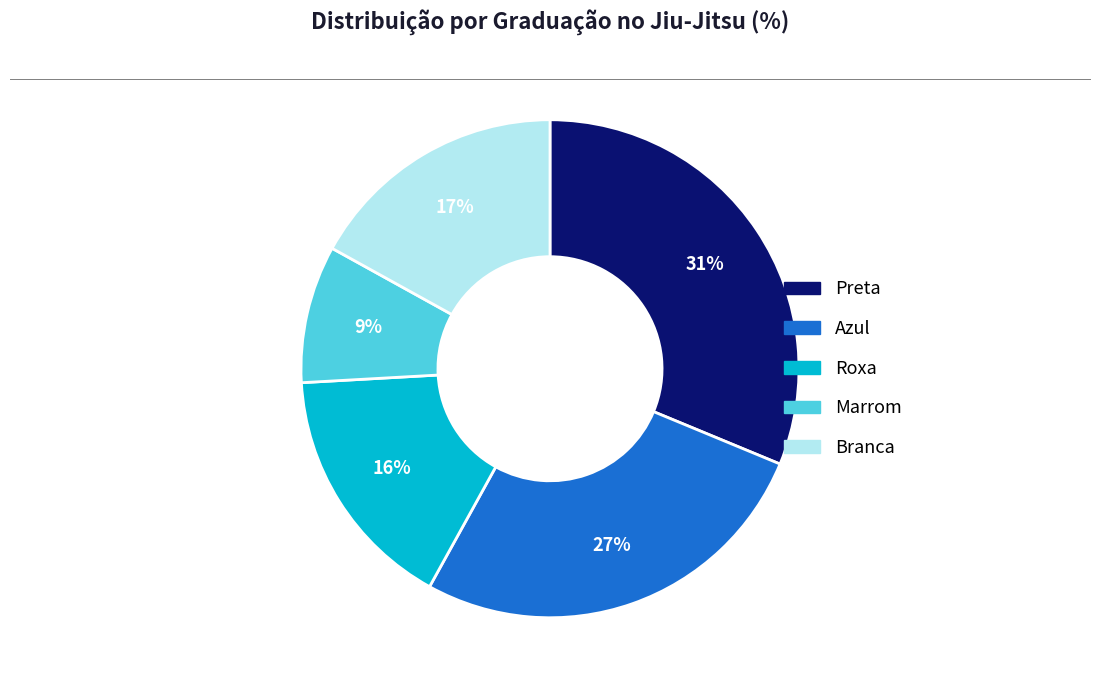

To the nearest percent, what is the combined percentage of Azul and Branca?

44%